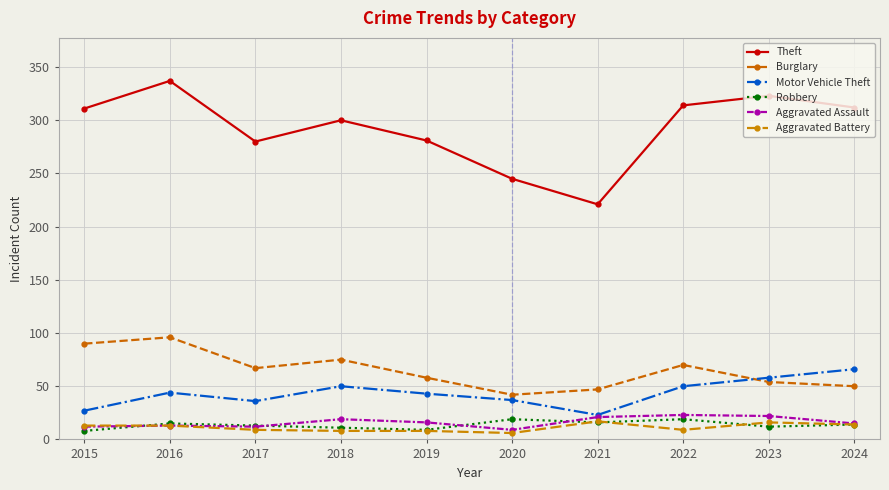

What is the lowest value of the Theft series?

221